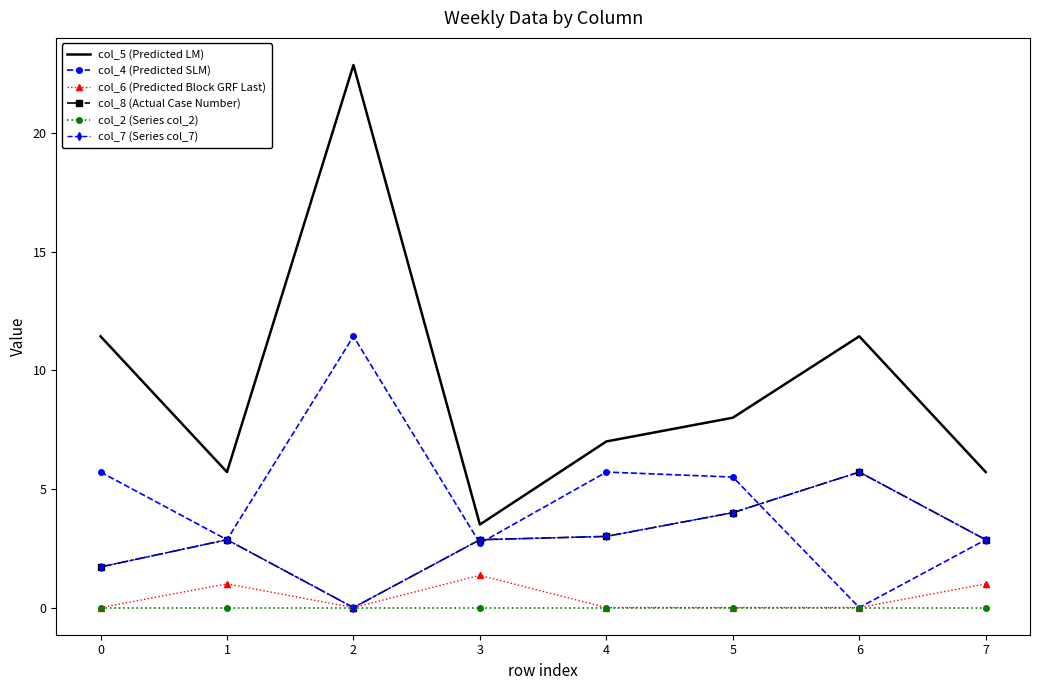

True or false: col_2 (Series col_2) and col_8 (Actual Case Number) intersect in this chart.

False